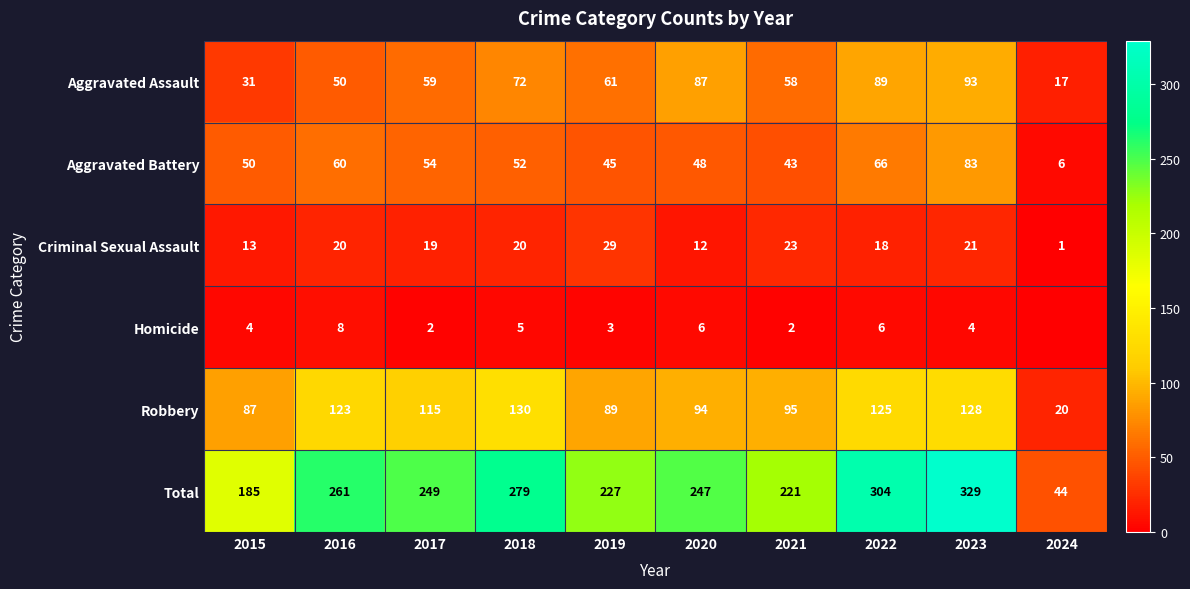

What is the difference between the maximum and minimum values in the Criminal Sexual Assault series?

28